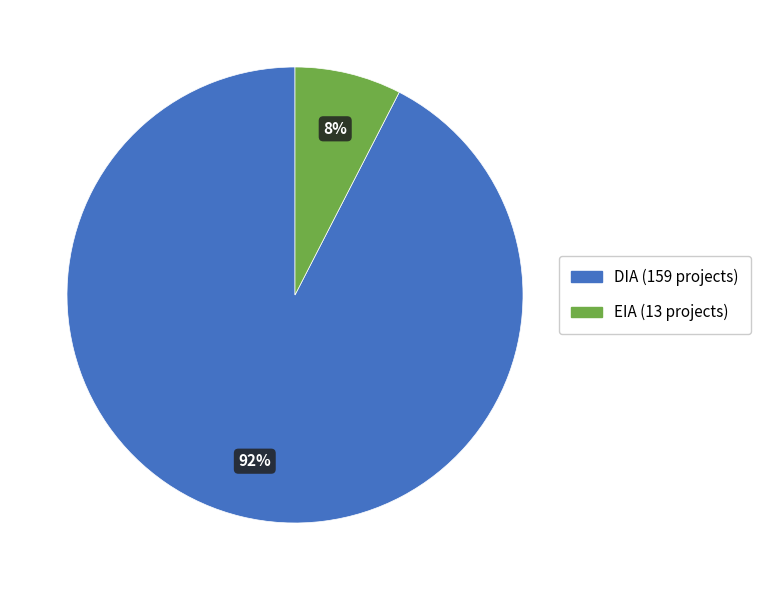

Does EIA account for over 50% of the chart?

No